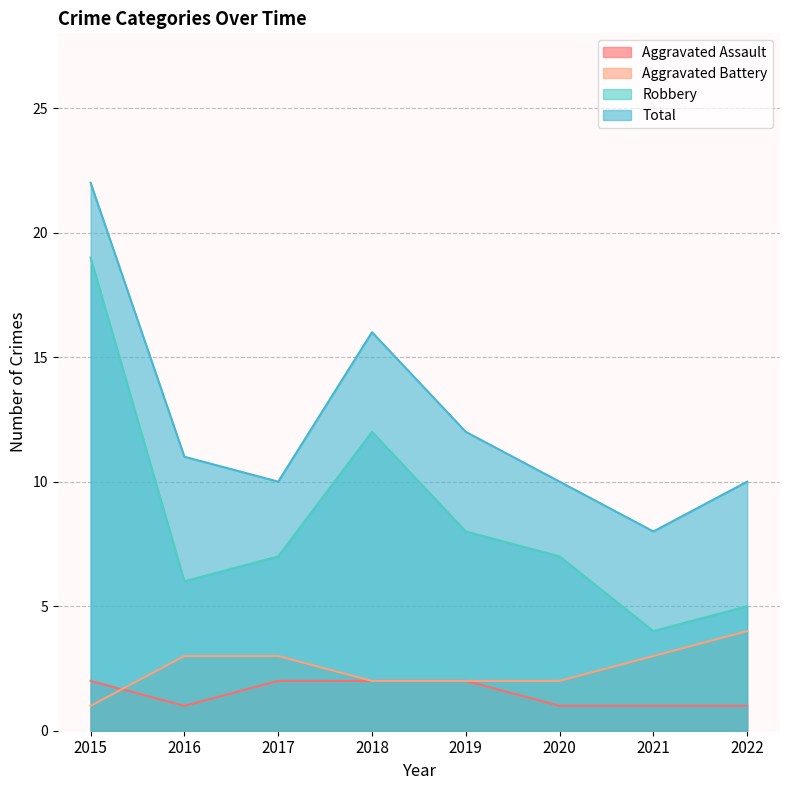

At how many categories does at least one series exceed 15?

2